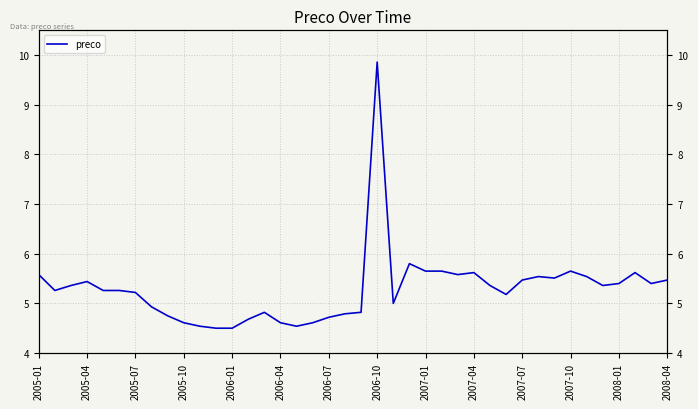

What is the value of the 22nd point from the left?

9.9